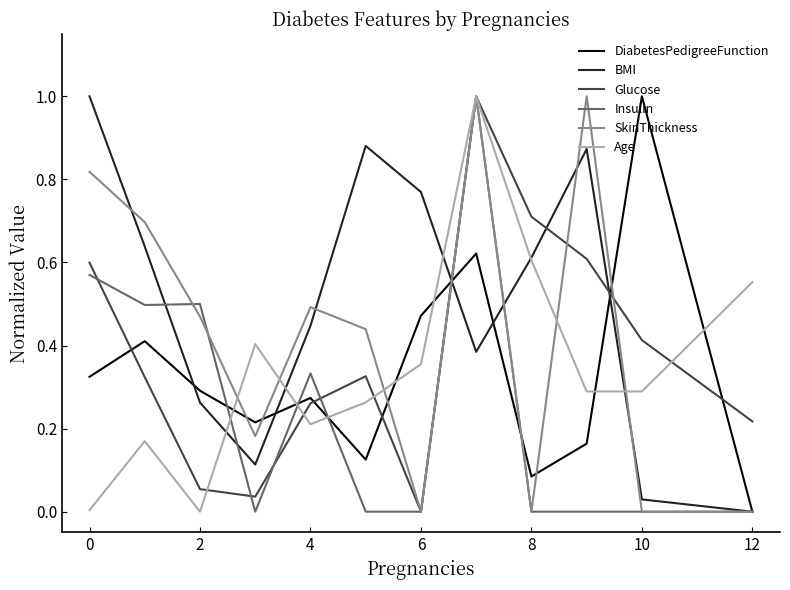

What is the greatest value displayed?

1.0